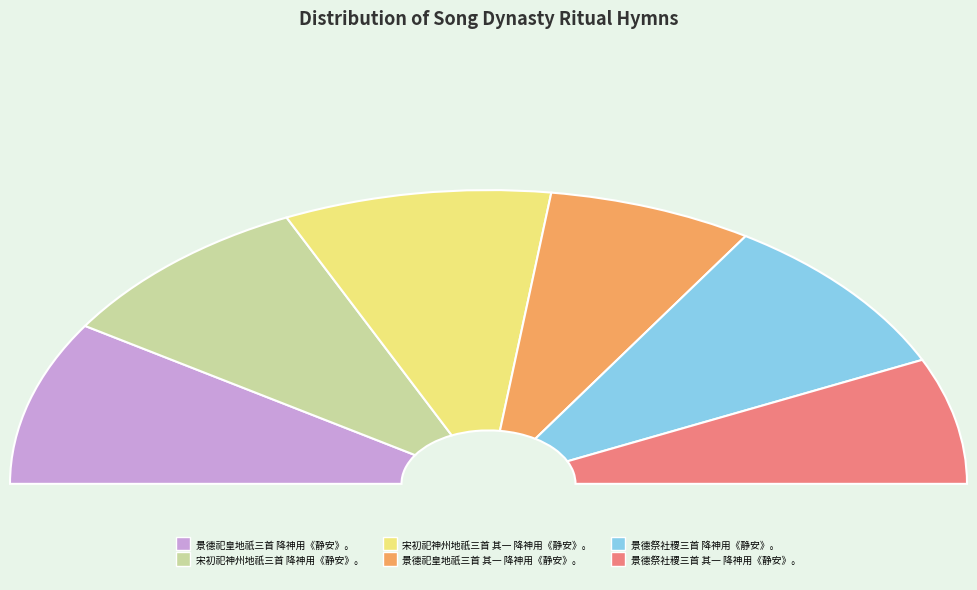

What is the ratio of the value at 宋初祀神州地祇三首 其一 降神用《静安》。 to the value at 景德祀皇地祇三首 降神用《静安》。?

1.0